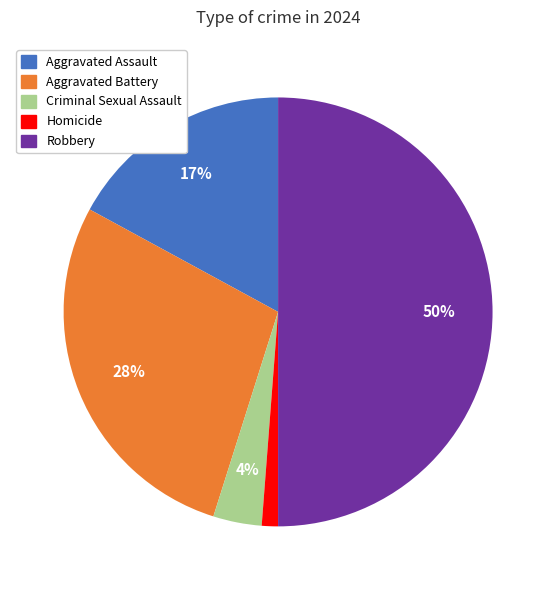

How many slices are in this pie chart?

5